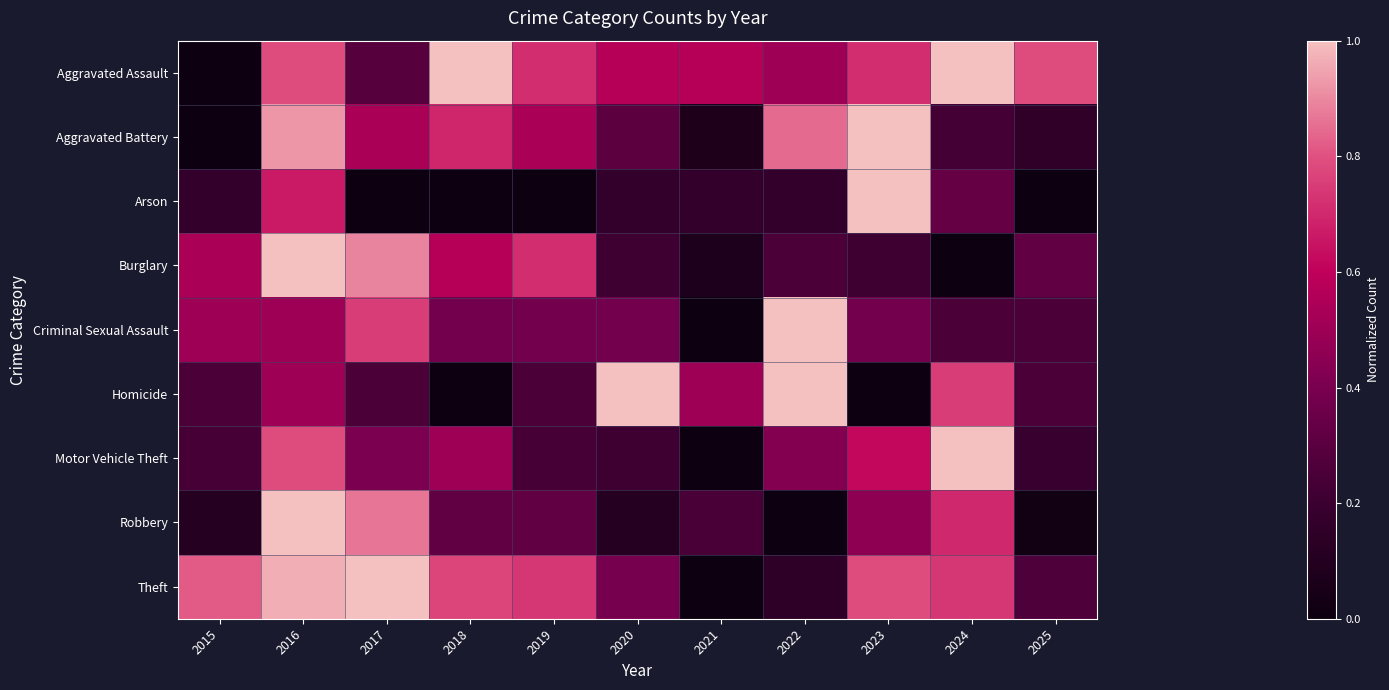

List the series in order of their peak value, highest first.

Aggravated Assault, Aggravated Battery, Arson, Burglary, Criminal Sexual Assault, Homicide, Motor Vehicle Theft, Robbery, Theft